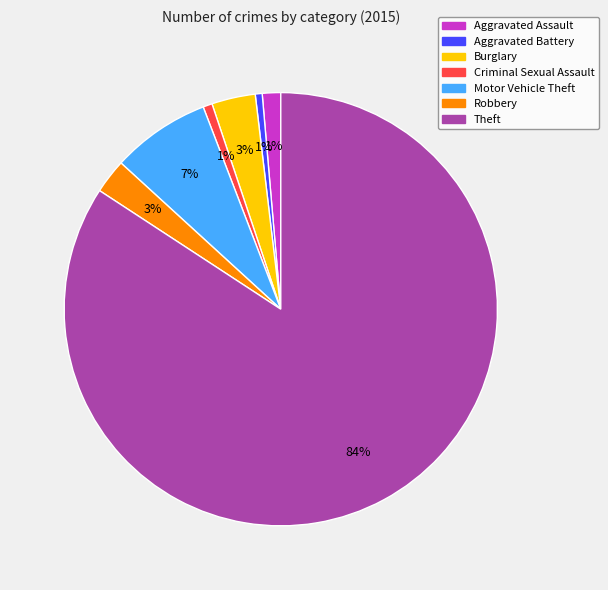

The Robbery slice represents 3% of the pie. True or false?

True